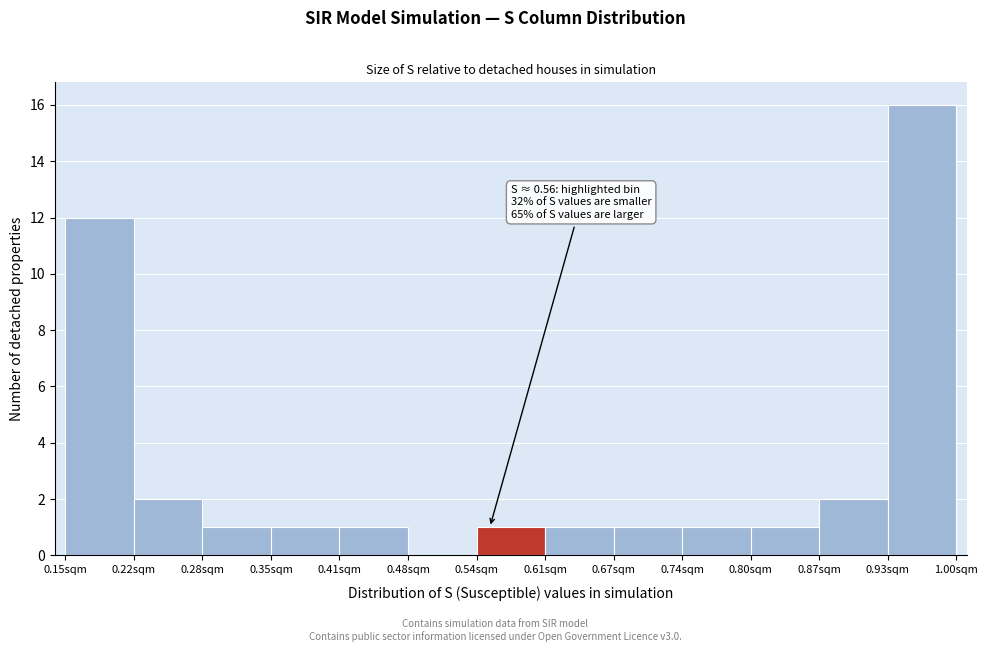

Over which range of the x-axis is the bar tallest?

0.93 to 1.00